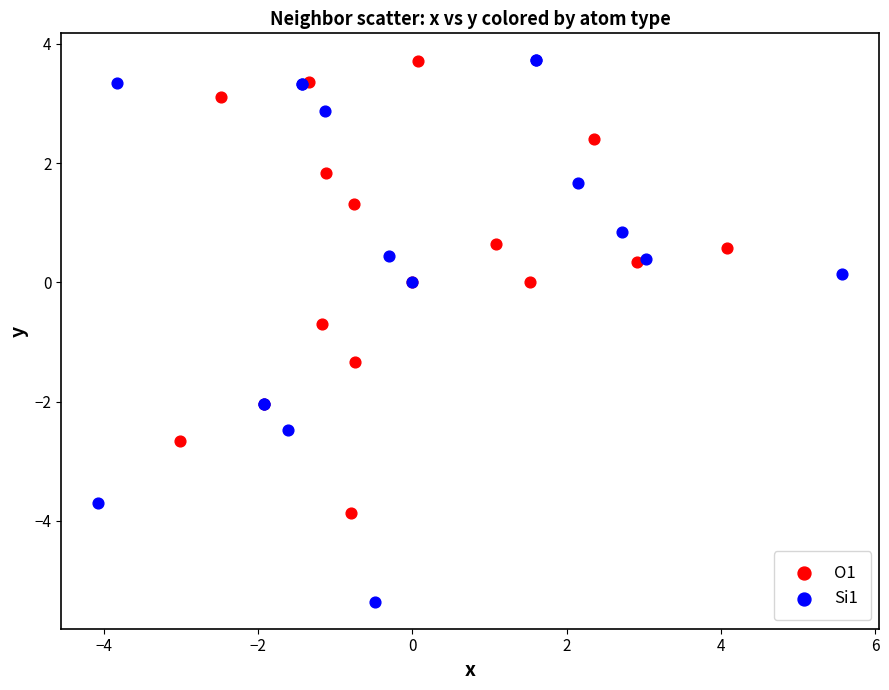

Which series reaches the minimum Y coordinate?

Si1